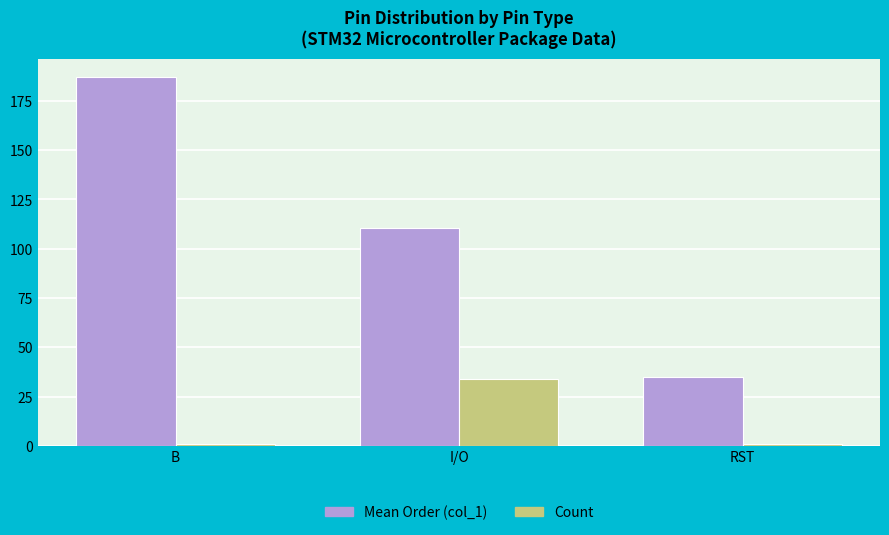

Which category has the highest value across all series?

B